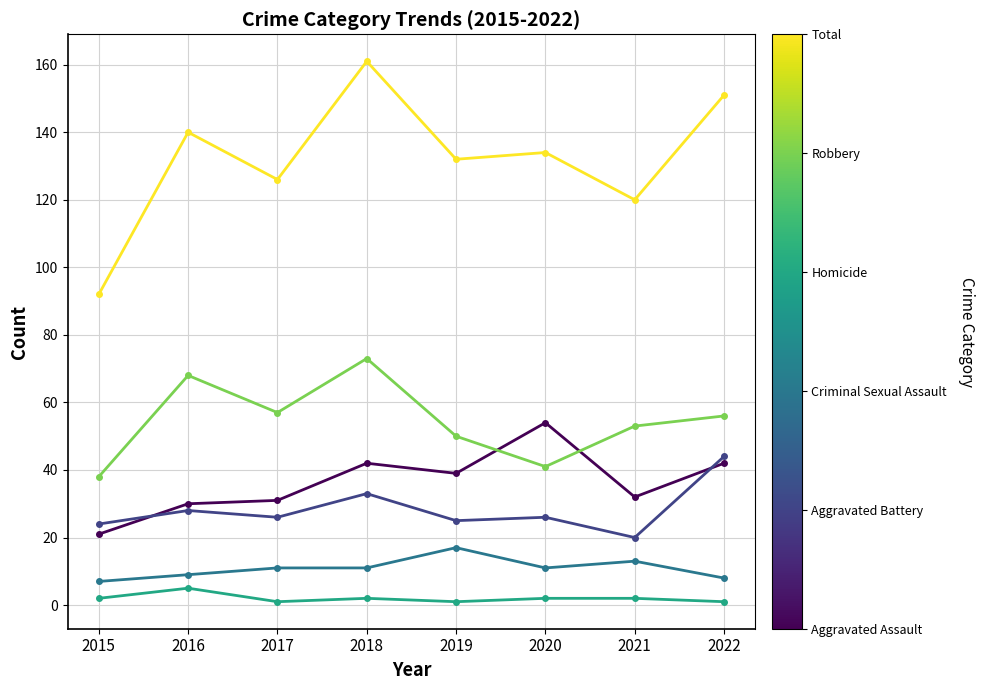

What is the maximum value shown in the chart?

161